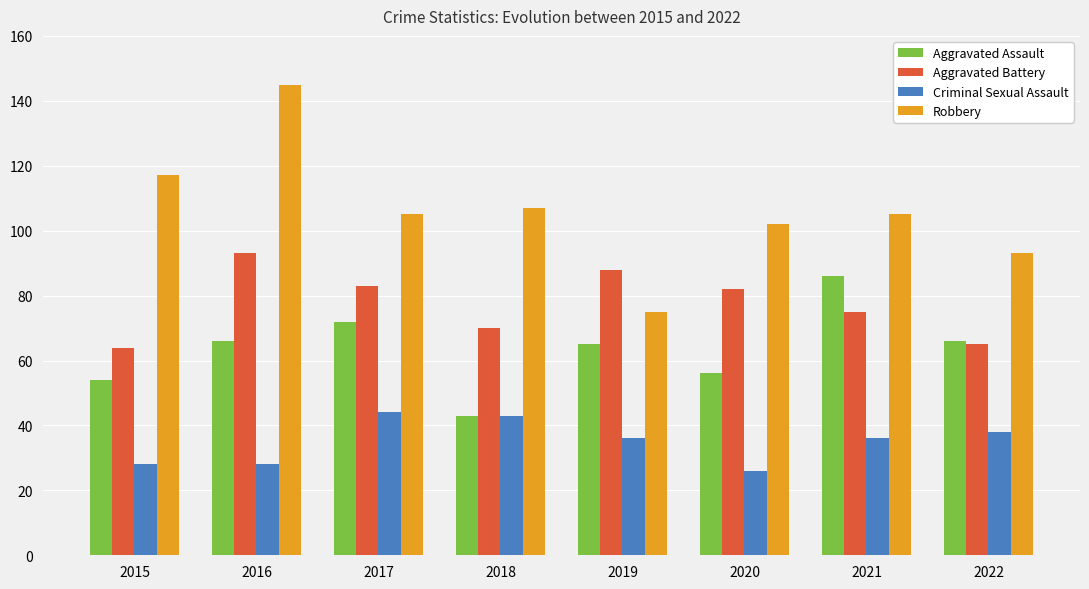

How many groups of bars are there?

8